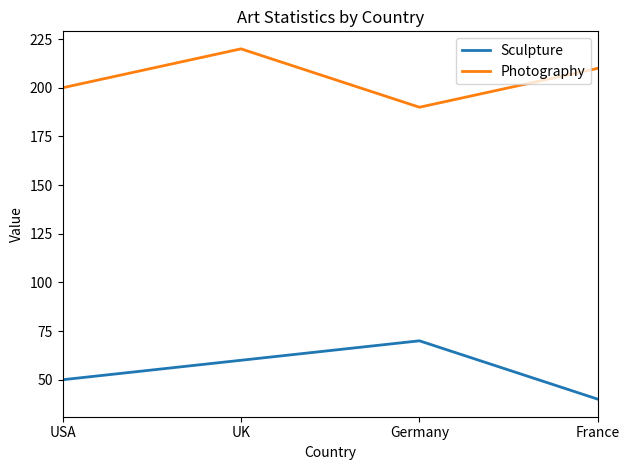

List the series in order of their overall mean, lowest first.

Sculpture, Photography